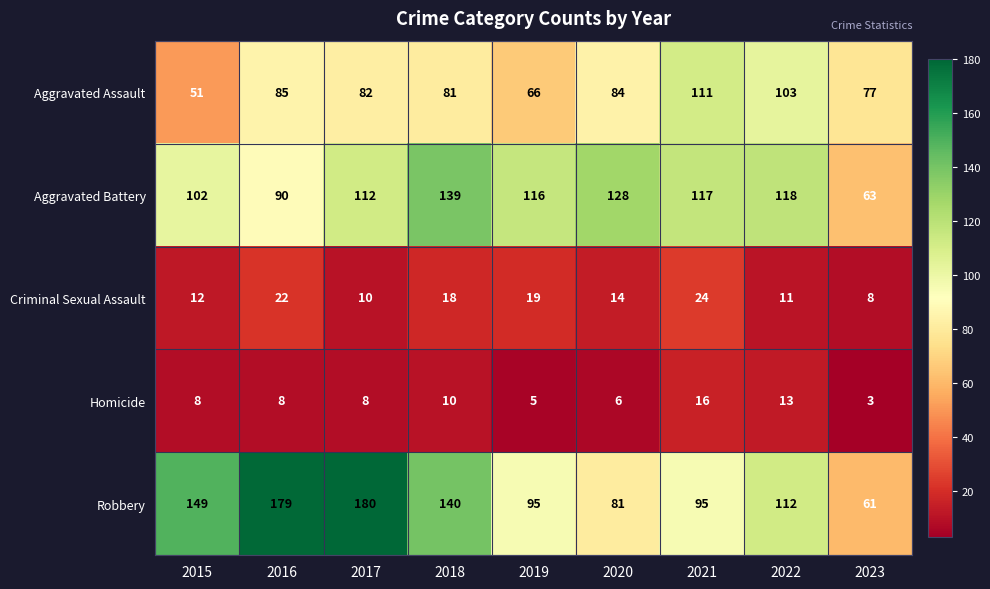

What is the spread (max minus min) of values at 2019?

111